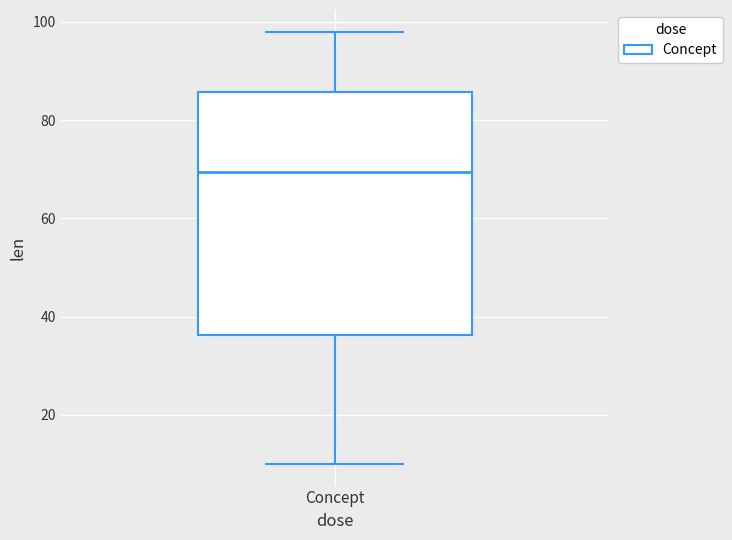

Read this box plot against the y-axis: the position of the median line, the range covered by the box, and the ends of both whiskers. The values are not printed on the chart, so give them approximately, as read against the axis.

median 70, box 36 to 86, whiskers 10 to 98